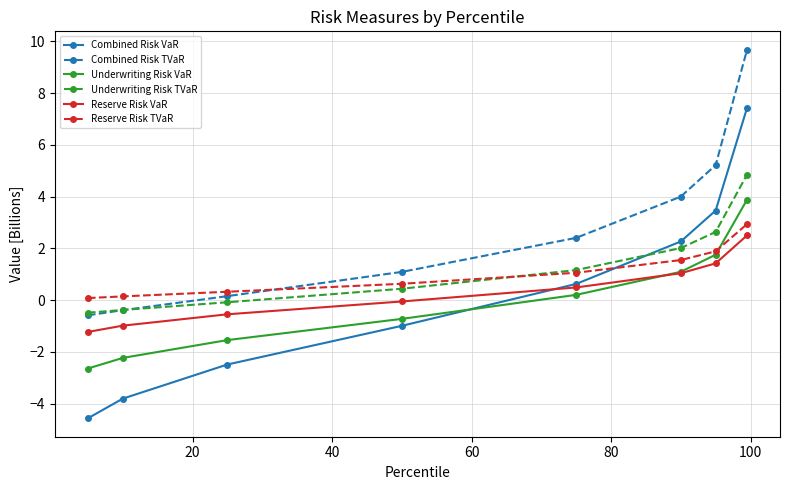

True or false: Underwriting Risk VaR and Underwriting Risk TVaR intersect in this chart.

False